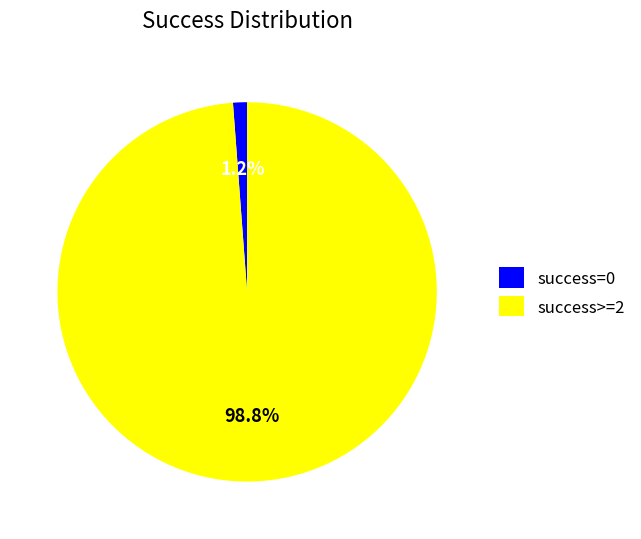

Which category has the biggest portion of the pie?

success>=2